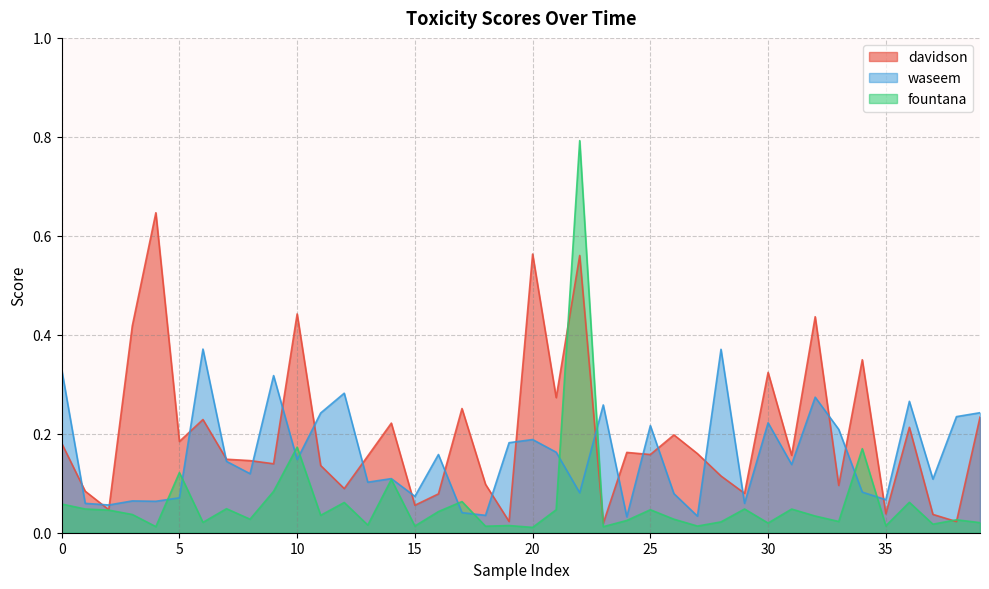

The davidson series shows 0.0 at 12. True or false?

False